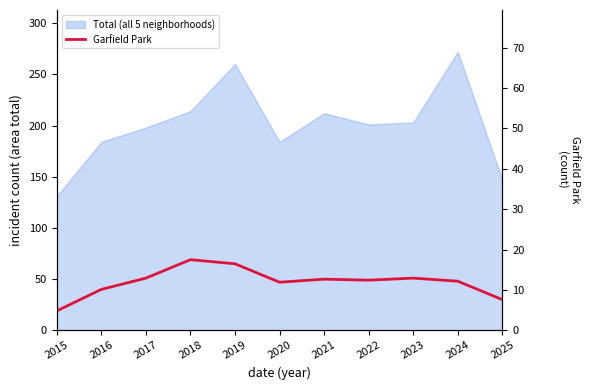

True or false: the data has more than 2 interior local peaks.

True